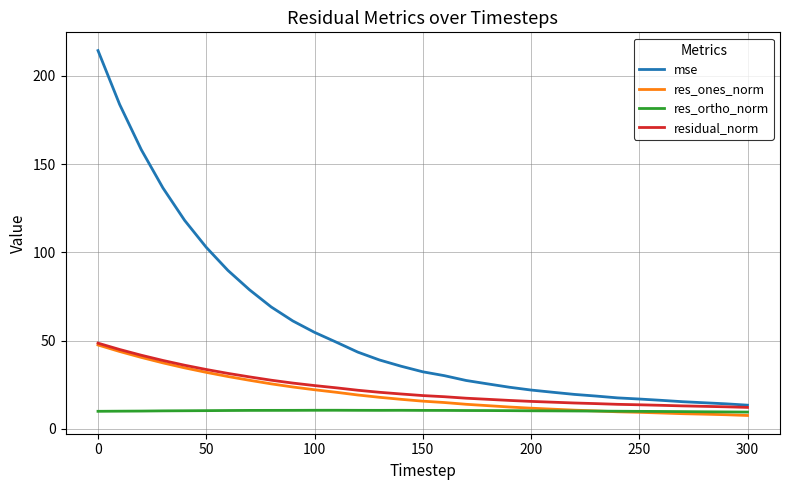

True or false: res_ones_norm and mse cross at least once.

False